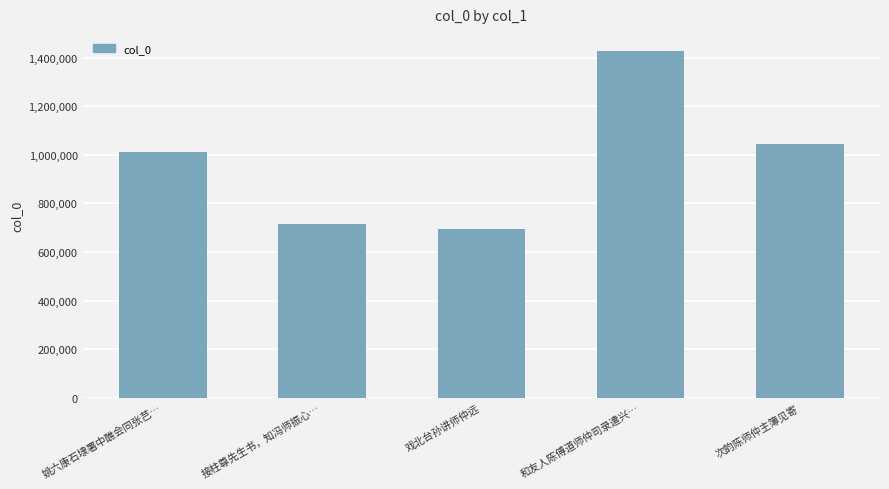

Read the value at 姚六康石埭署中醮会同张芑….

1012375